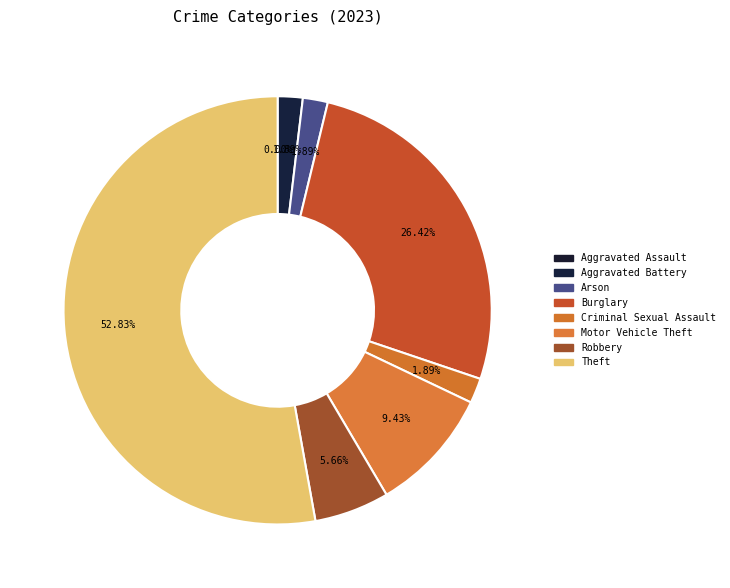

What is the largest slice in the pie chart?

Theft